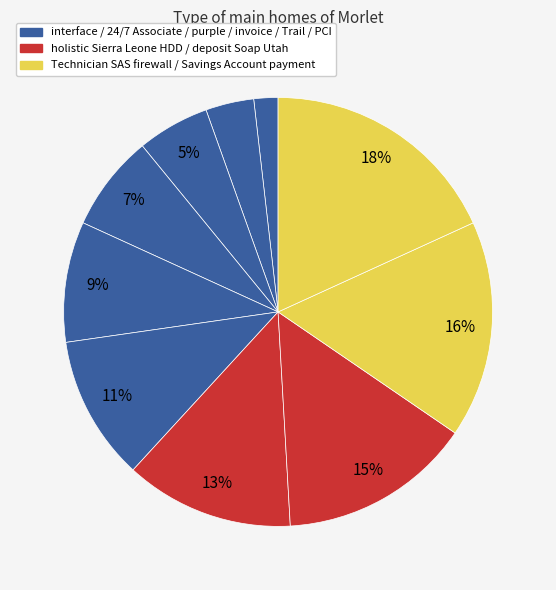

How many slices are in this pie chart?

10